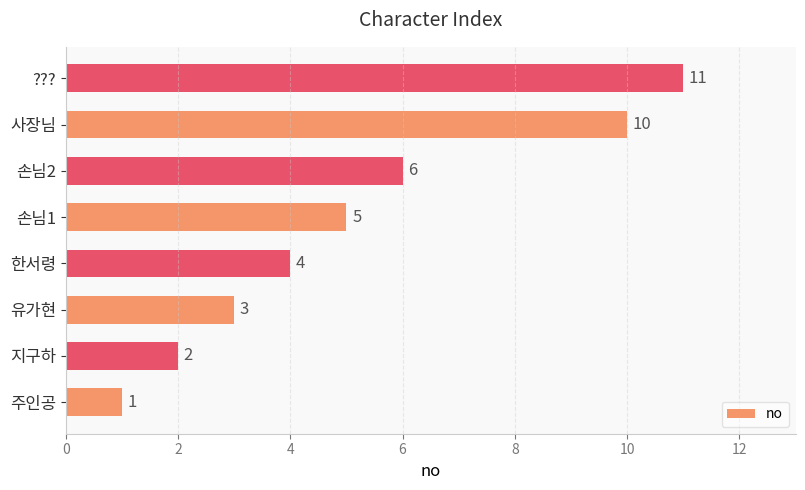

How many categories are shown in the chart?

8